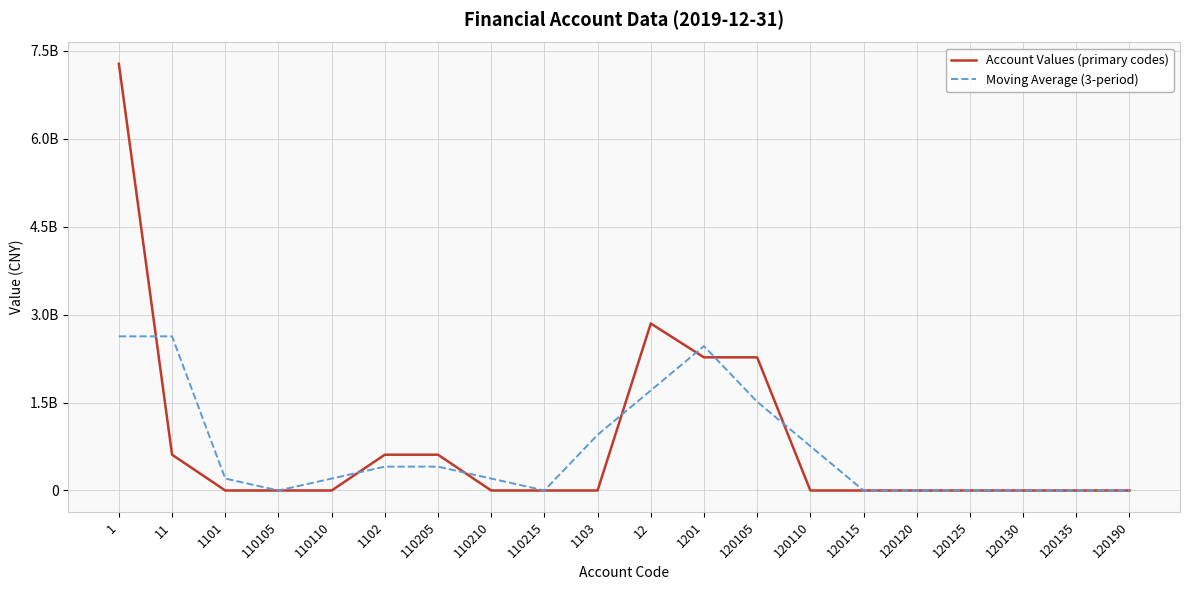

Where is Moving Average (3-period) nearest to the value 1314928334?

120105